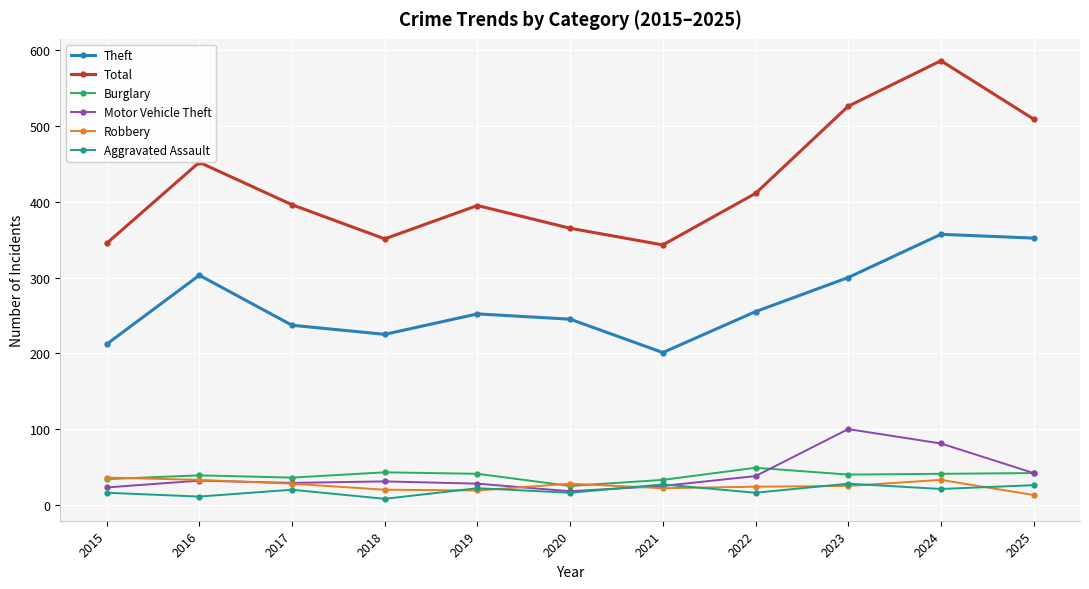

What is the minimum value shown in the chart?

8